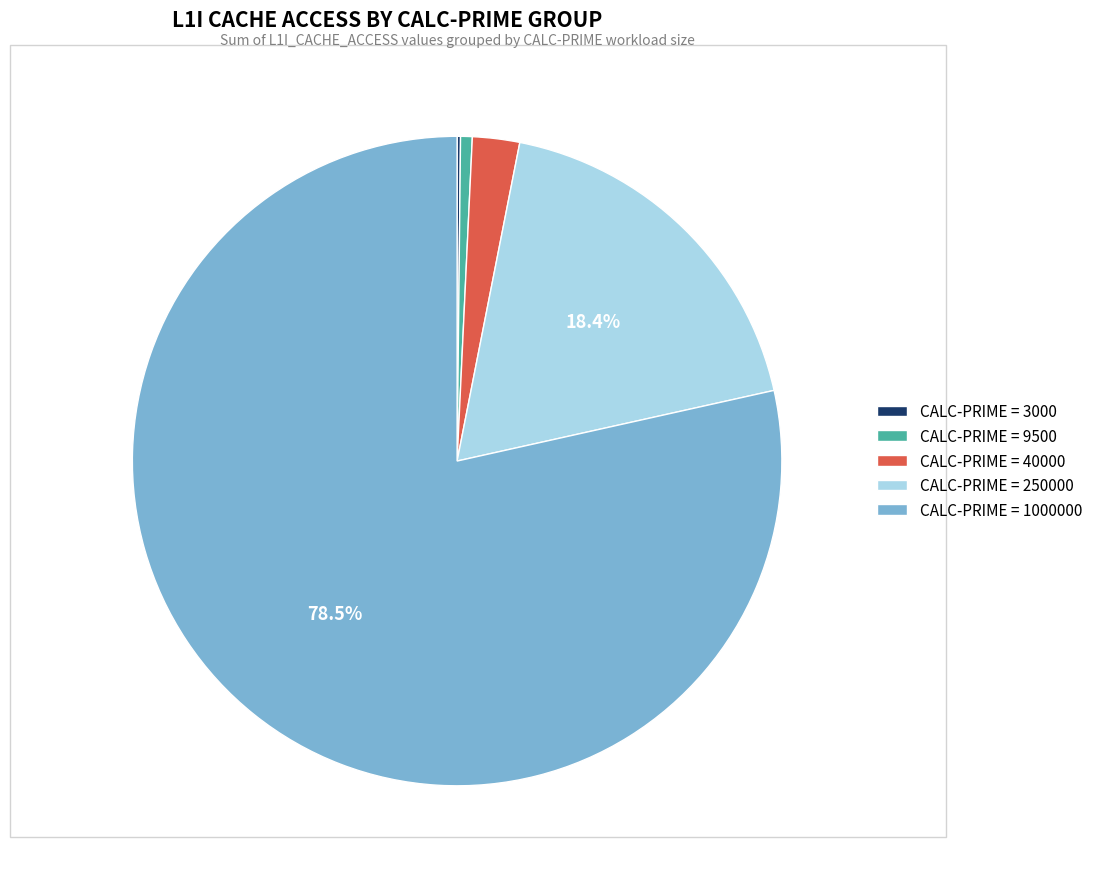

Between CALC-PRIME = 1000000 and CALC-PRIME = 250000, which is larger?

CALC-PRIME = 1000000